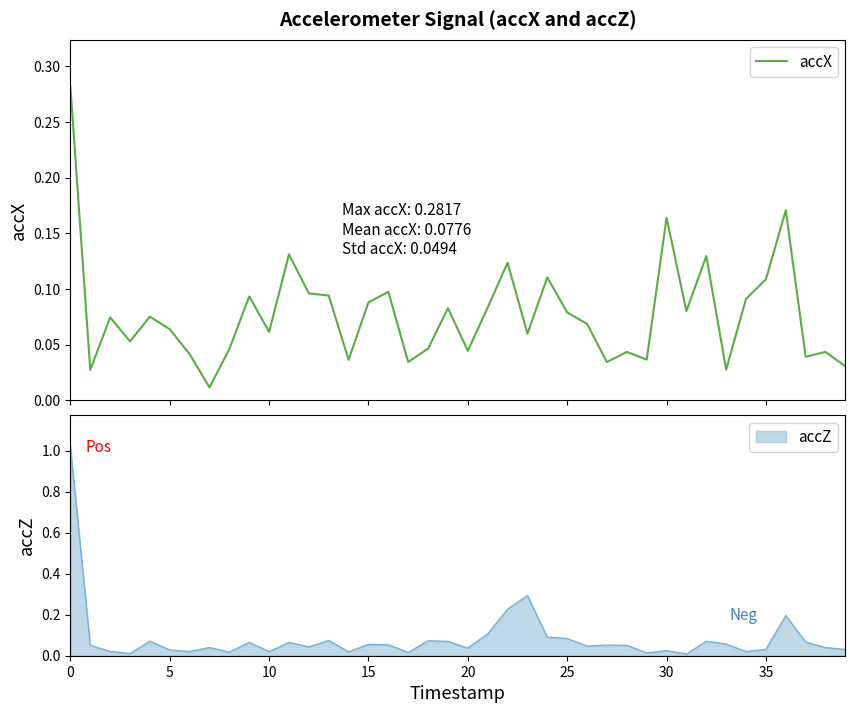

What is the average value?

0.1